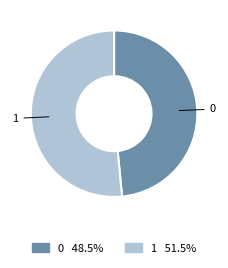

Approximately how many times larger is the value at 1 compared to 0?

1.1